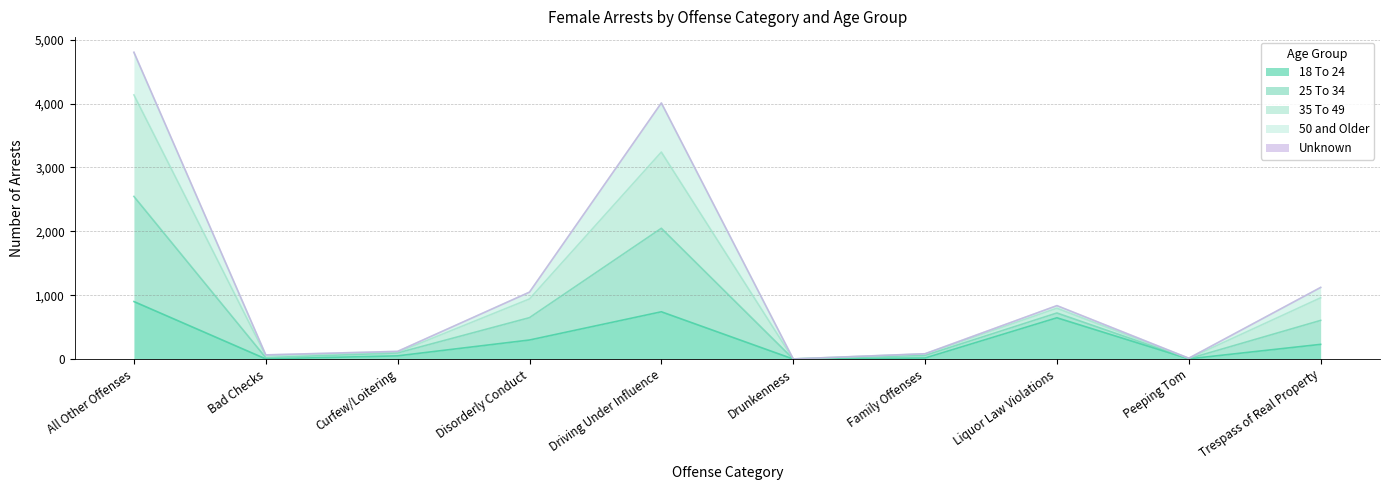

What is the label of the 10th point from the right?

All Other Offenses